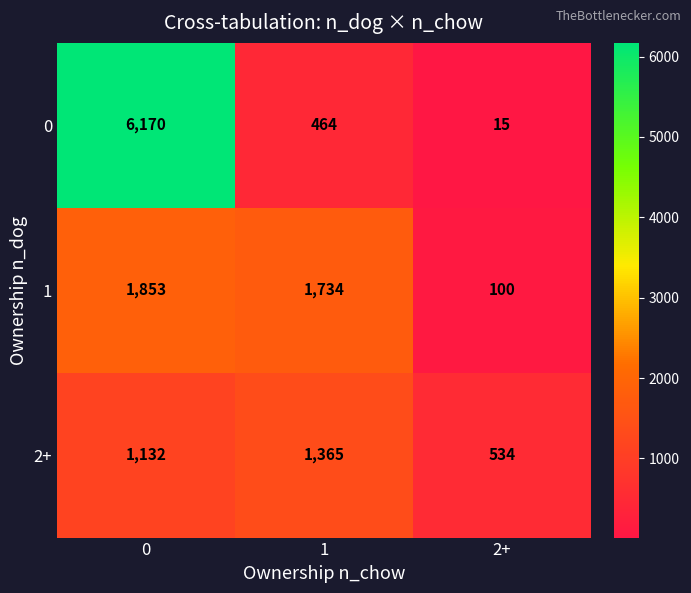

List the series in order of their overall mean, highest first.

0, 1, 2+